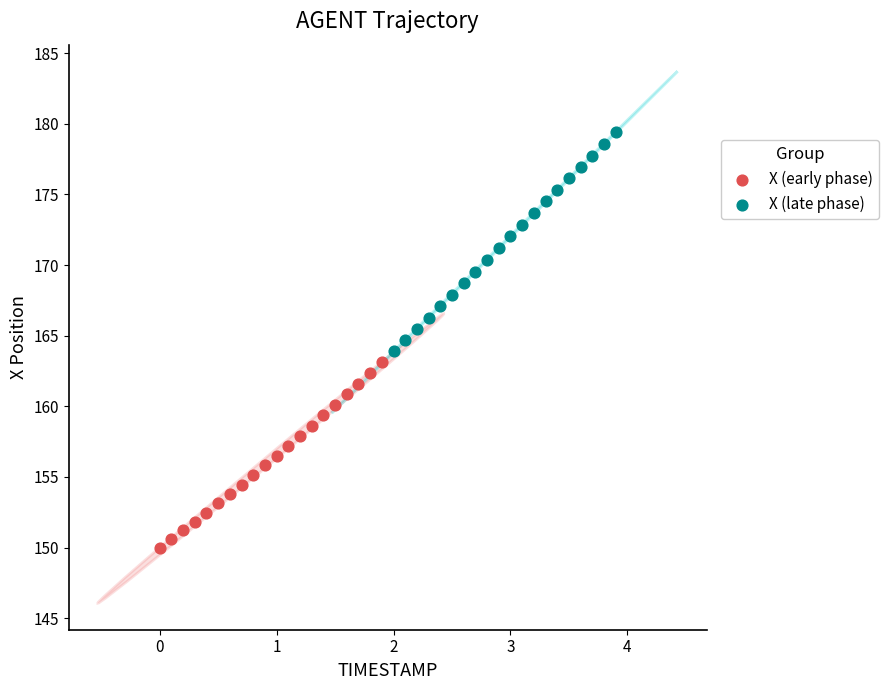

Which series contains the lowest Y value?

X (early phase)